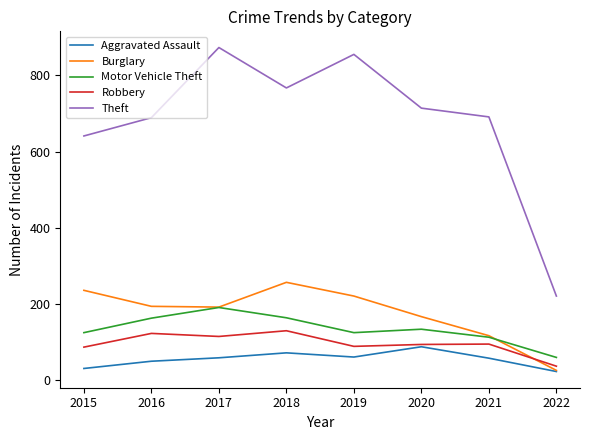

True or false: Robbery and Theft cross at least once.

False